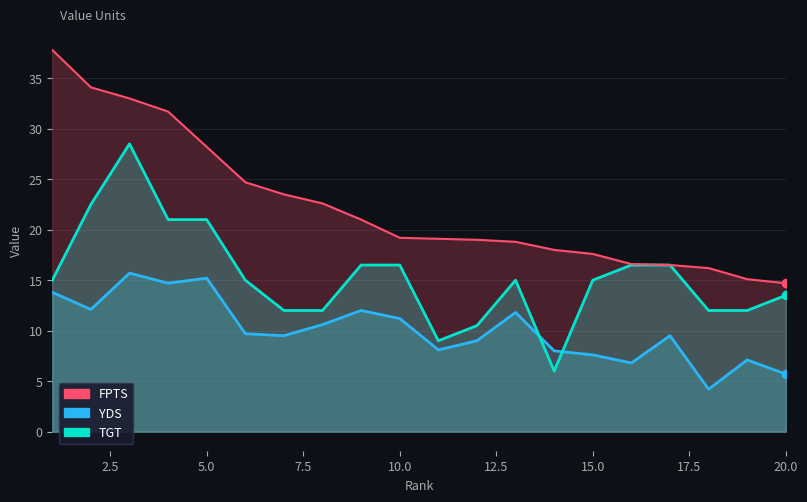

What is the difference between the maximum and minimum values in the YDS series?

11.5